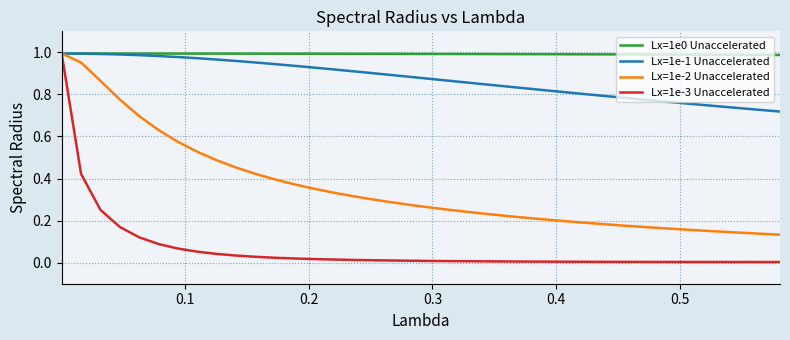

Which series has the widest spread of values?

Lx=1e-3 Unaccelerated